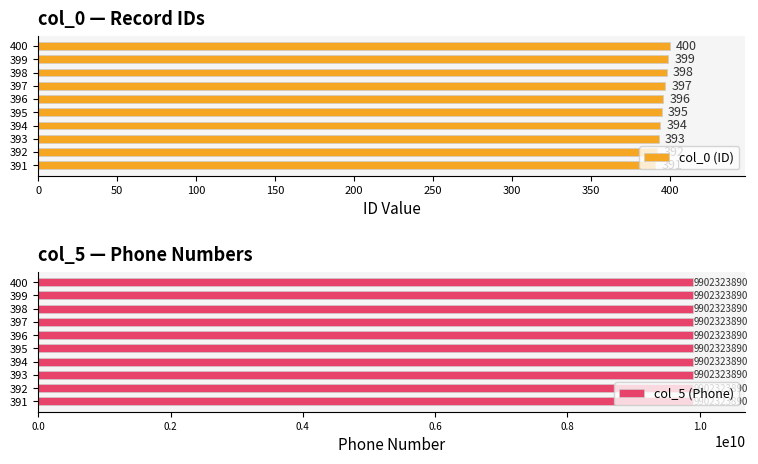

At how many categories does at least one series exceed 89?

10